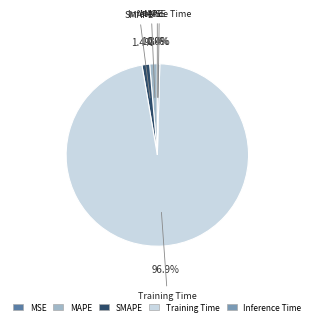

How much of the chart is everything except Training Time?

3.1%